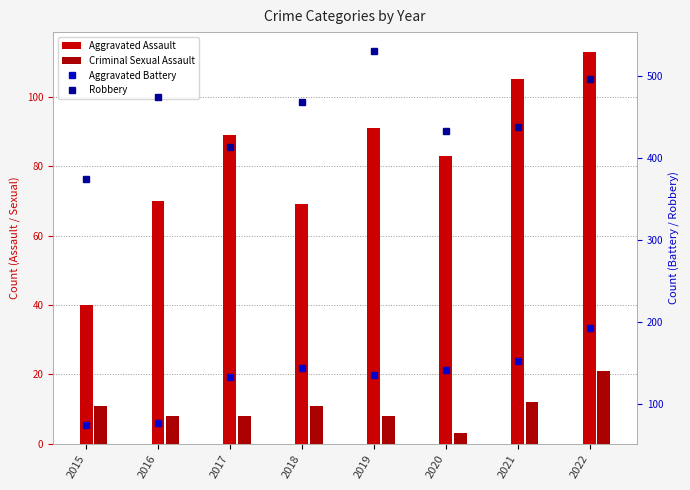

List the labels in order of Aggravated Assault value, smallest first.

2015, 2018, 2016, 2020, 2017, 2019, 2021, 2022